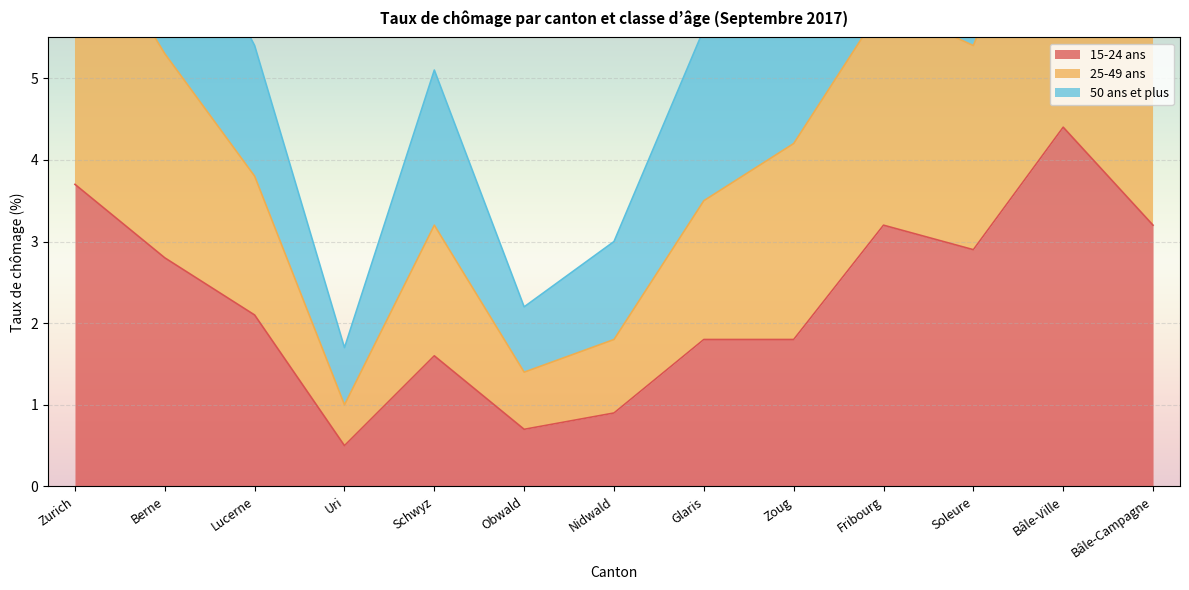

What is the total value across all series at Fribourg?

11.6